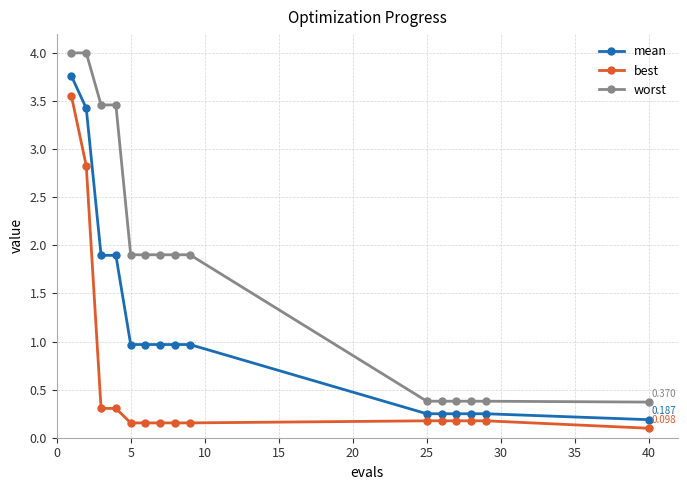

True or false: best and worst cross at least once.

False